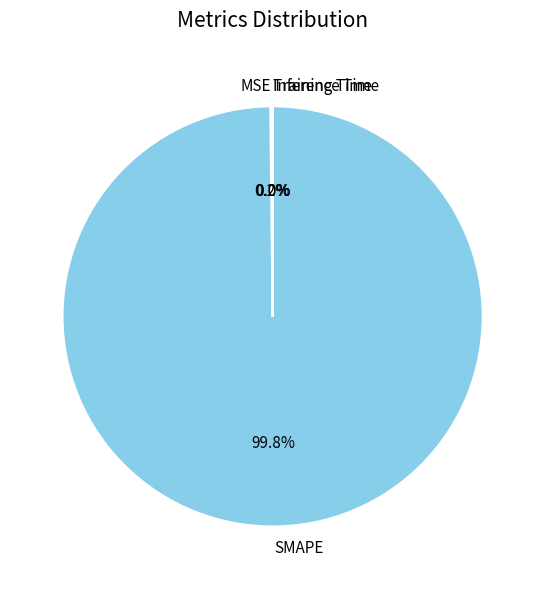

Is there a majority slice in this chart?

Yes